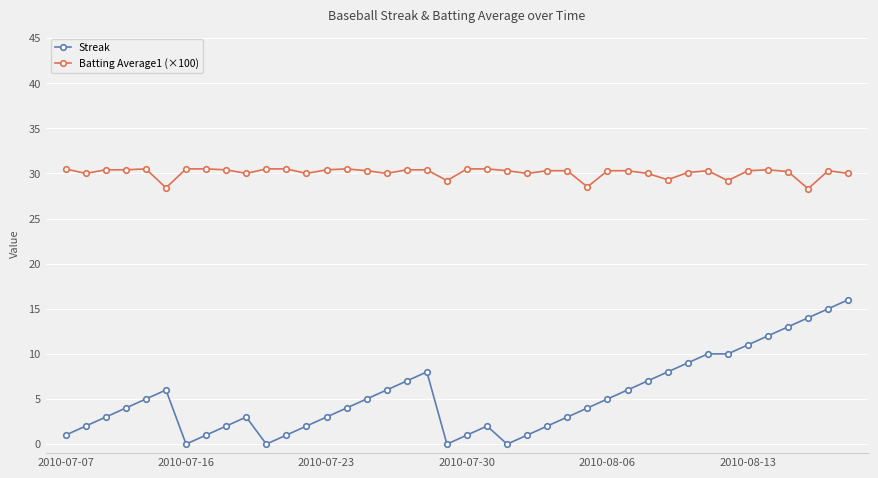

Rank the series by their average value, from highest to lowest.

Batting Average1 (×100), Streak